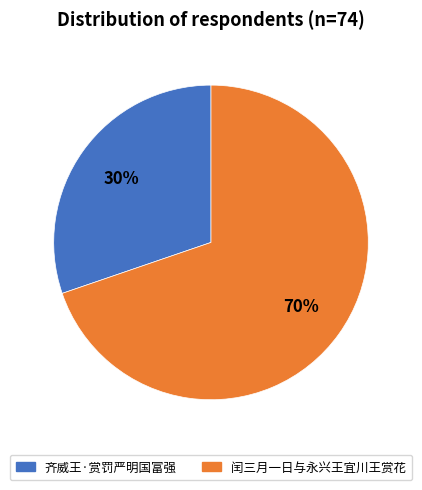

What percentage is the 齐威王·赏罚严明国富强 slice, to the nearest percent?

30%